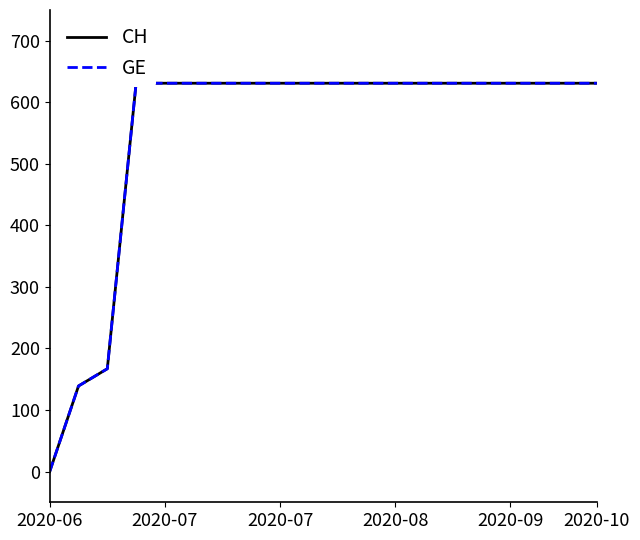

Reading right to left, what are all the values shown in this chart?

CH: 631	631	631	631	631	631	631	631	631	631	631	631	631	631	631	631	631	167	139	0
GE: 631	631	631	631	631	631	631	631	631	631	631	631	631	631	631	631	631	167	139	0